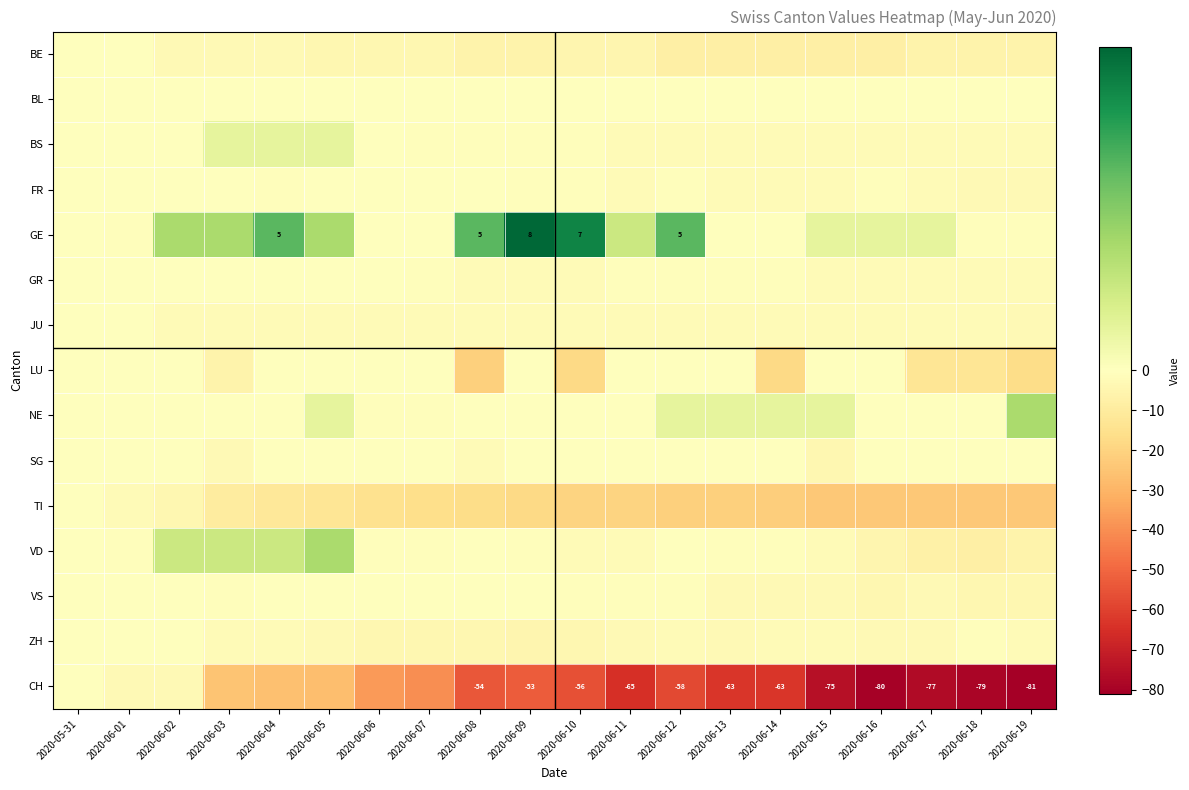

The CH series shows -135 at 2020-06-19. True or false?

False